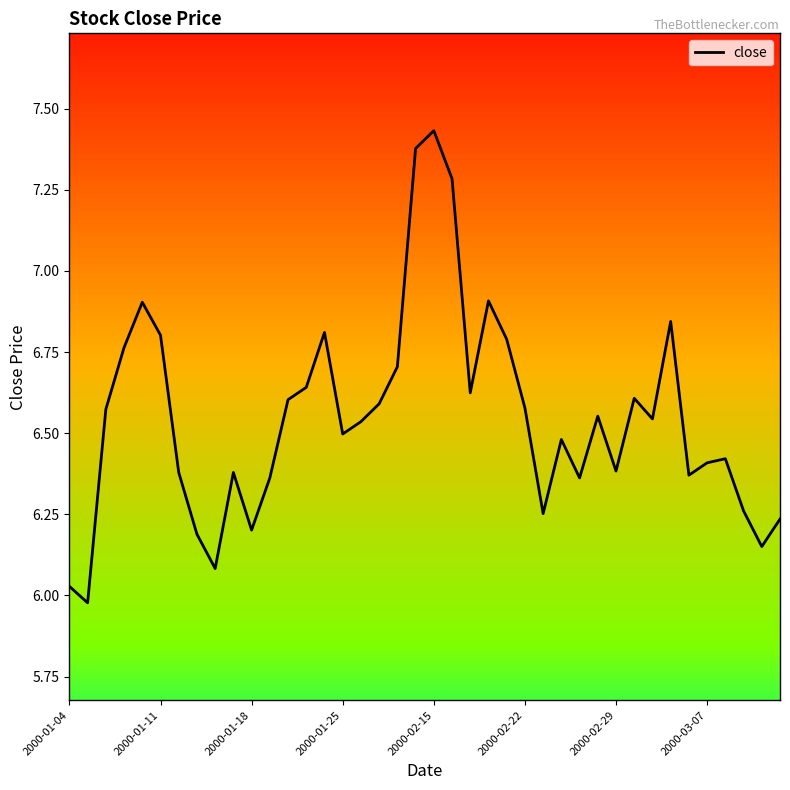

What is the difference between the maximum and minimum values?

1.5